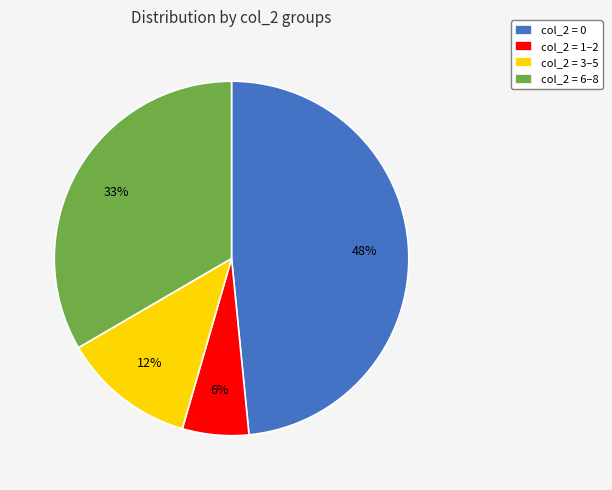

Do col_2 = 3–5 and col_2 = 1–2 together represent more than half of the pie?

No